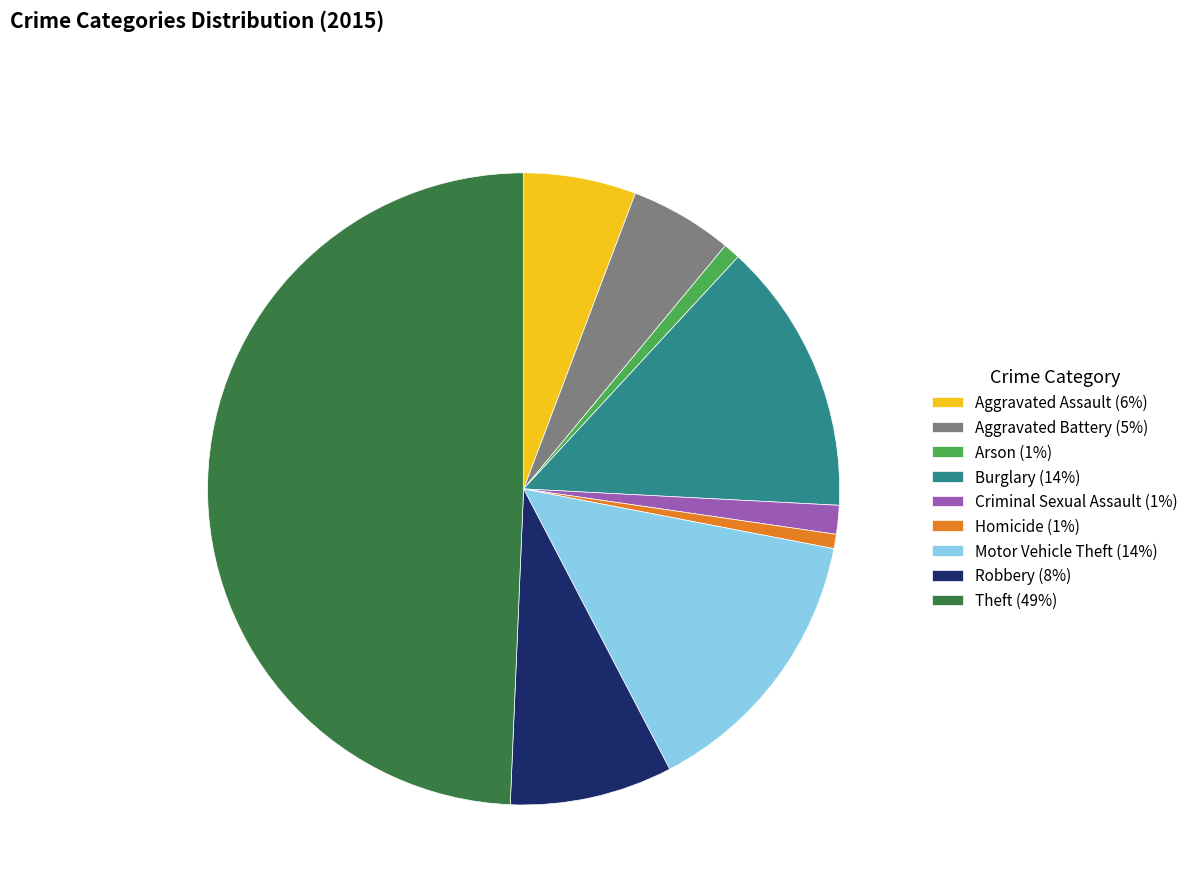

Is it true that Burglary (14%) is 7% of the pie?

False